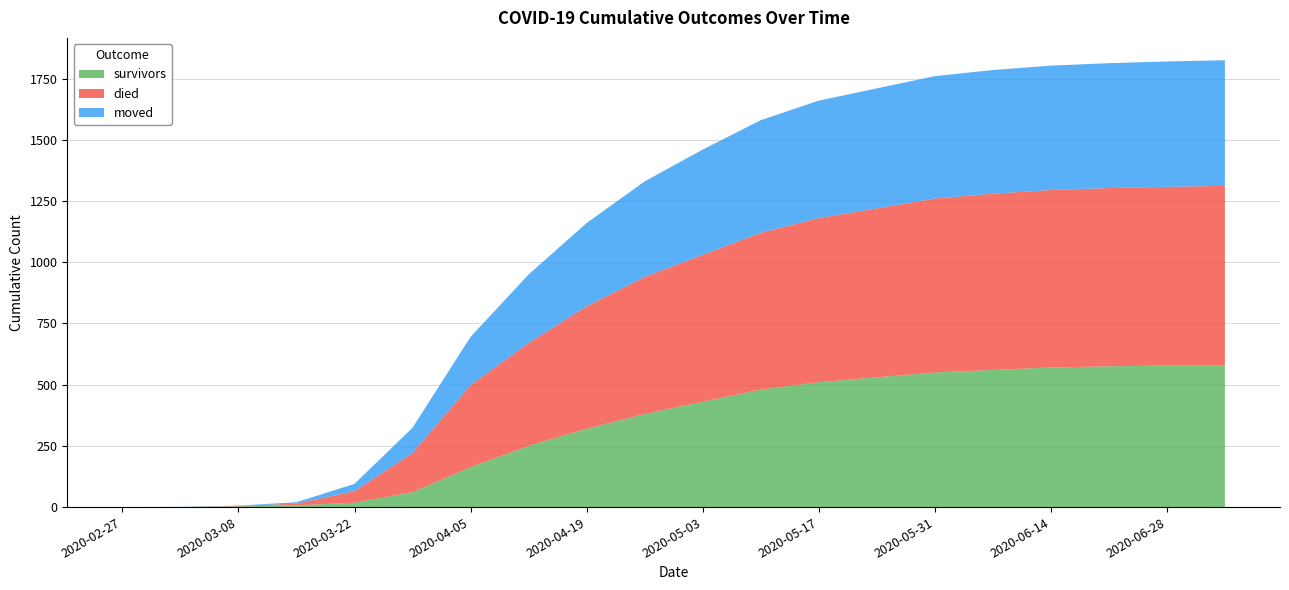

Reading right to left, list all the values displayed in this chart.

survivors: 2020-07-05=580	2020-06-28=578	2020-06-21=575	2020-06-14=570	2020-06-07=560	2020-05-31=550	2020-05-24=530	2020-05-17=510	2020-05-10=480	2020-05-03=430	2020-04-26=380	2020-04-19=320	2020-04-12=250	2020-04-05=163	2020-03-29=61	2020-03-22=18	2020-03-15=7	2020-03-08=3	2020-03-01=0	2020-02-27=0
died: 2020-07-05=732	2020-06-28=730	2020-06-21=728	2020-06-14=725	2020-06-07=720	2020-05-31=710	2020-05-24=690	2020-05-17=670	2020-05-10=640	2020-05-03=600	2020-04-26=560	2020-04-19=500	2020-04-12=420	2020-04-05=335	2020-03-29=160	2020-03-22=47	2020-03-15=7	2020-03-08=2	2020-03-01=0	2020-02-27=0
moved: 2020-07-05=513	2020-06-28=512	2020-06-21=510	2020-06-14=508	2020-06-07=505	2020-05-31=500	2020-05-24=490	2020-05-17=480	2020-05-10=460	2020-05-03=430	2020-04-26=390	2020-04-19=340	2020-04-12=280	2020-04-05=197	2020-03-29=103	2020-03-22=30	2020-03-15=6	2020-03-08=1	2020-03-01=1	2020-02-27=0